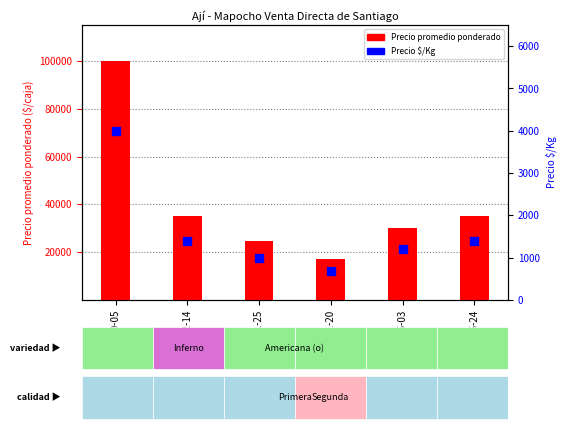

Is the value of Precio promedio ponderado at 2021-10-05 greater than the value of Precio $/Kg at 2021-05-03?

Yes